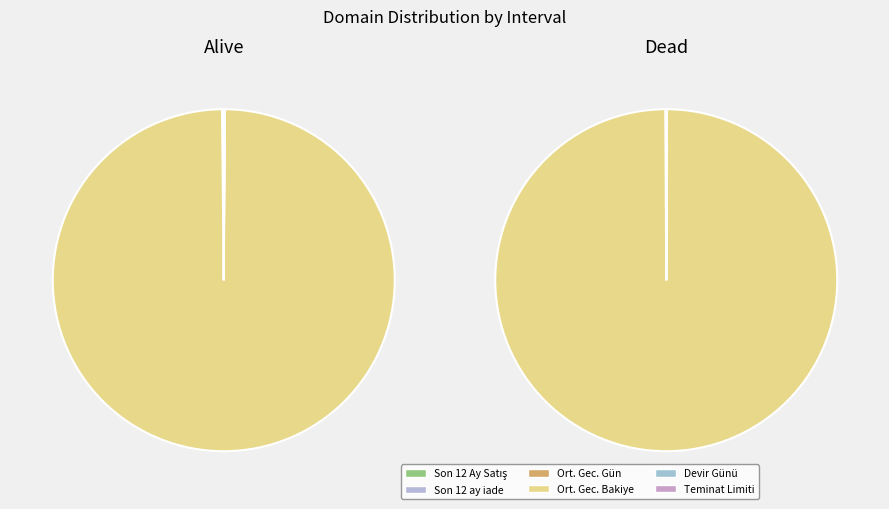

Is Ortalama Gecikme Gün Bakiyesi the majority of the pie?

Yes